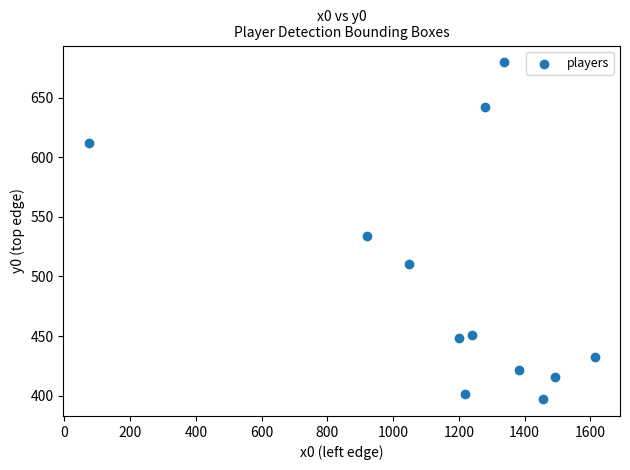

What is the range of Y values (max minus min)?

282.6